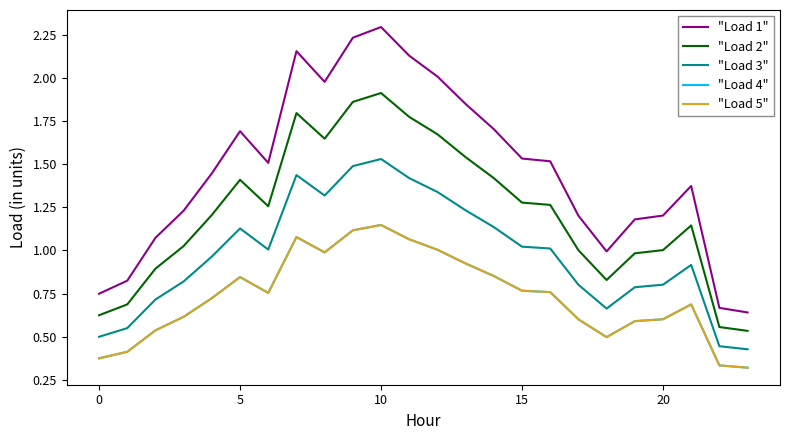

What is the label of the 1st point from the right?

23